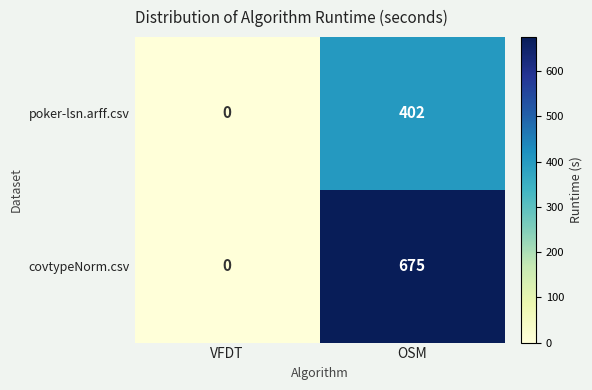

Which label corresponds to the largest value in the chart?

OSM